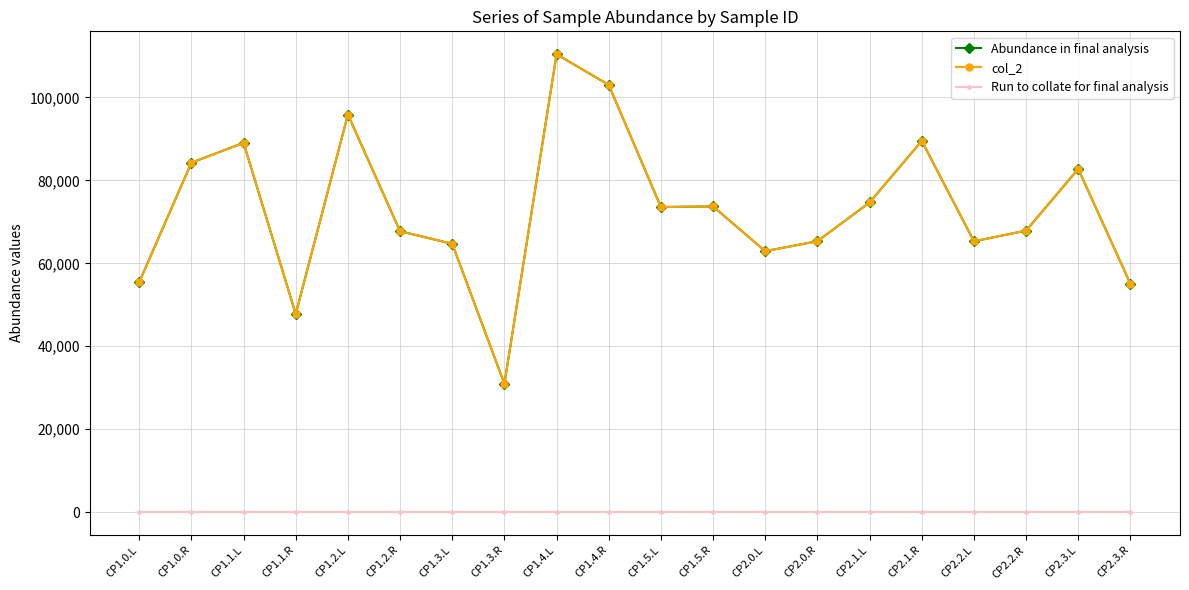

Is this an area chart (filled region under the line)?

No